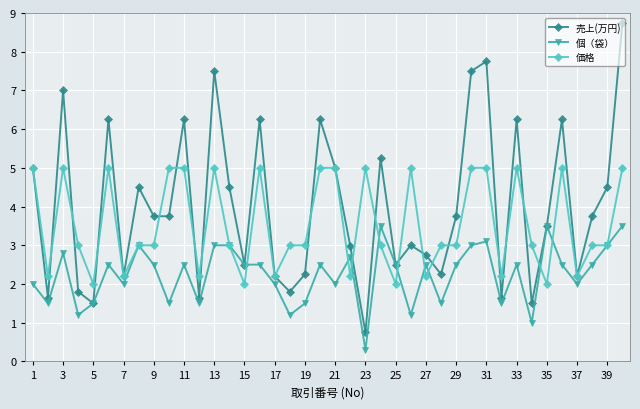

What is the smallest value displayed?

0.3